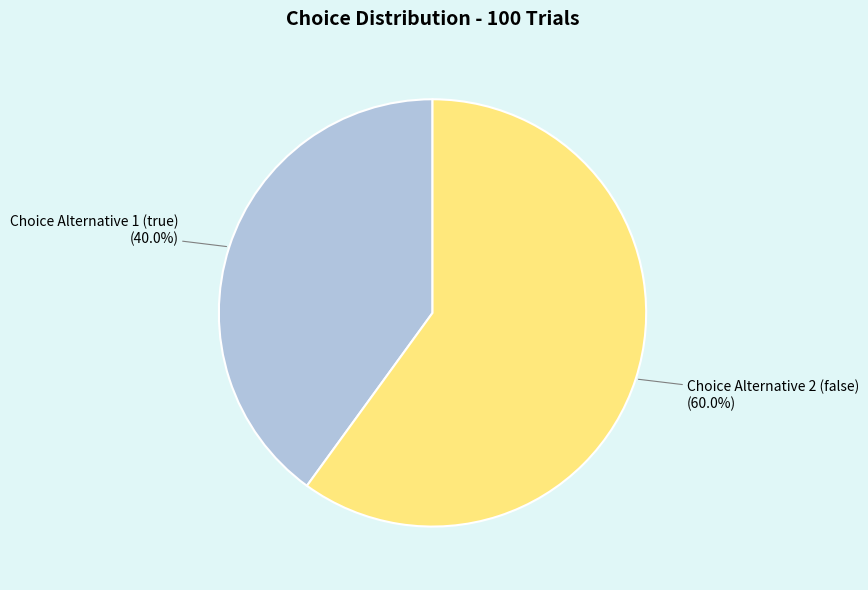

Does any single category account for the majority?

Yes